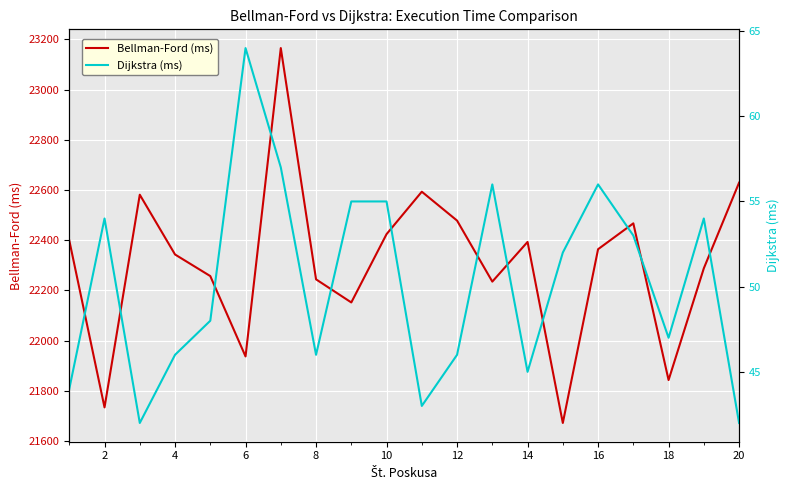

True or false: Dijkstra (ms) and Bellman-Ford (ms) cross at least once.

False